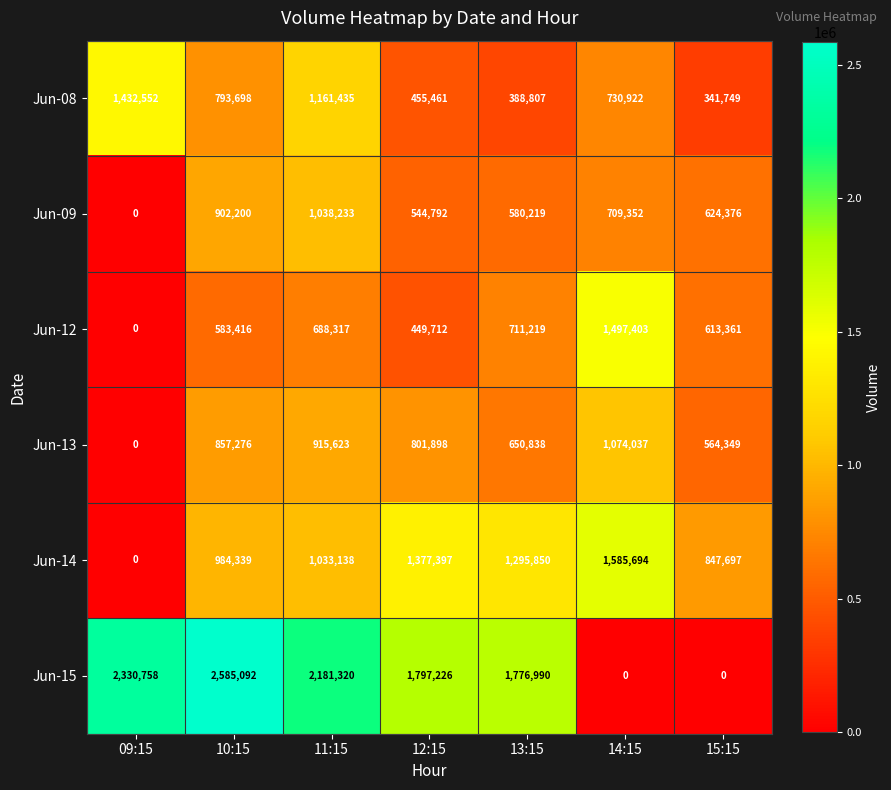

The Jun-09 series shows 156838 at 12:15. True or false?

False